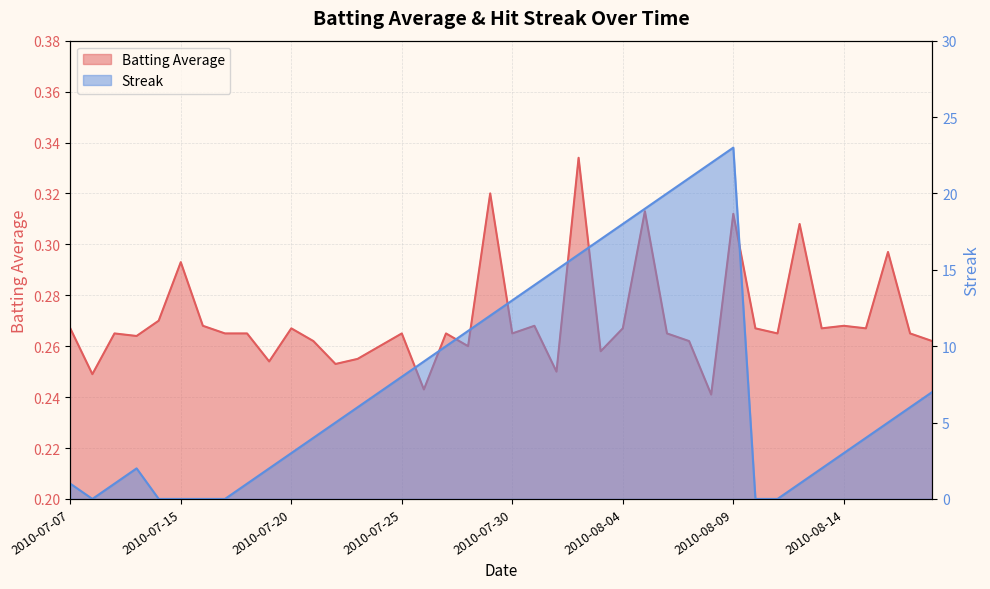

In Streak, how many points are lower than both neighbors (excluding endpoints)?

1